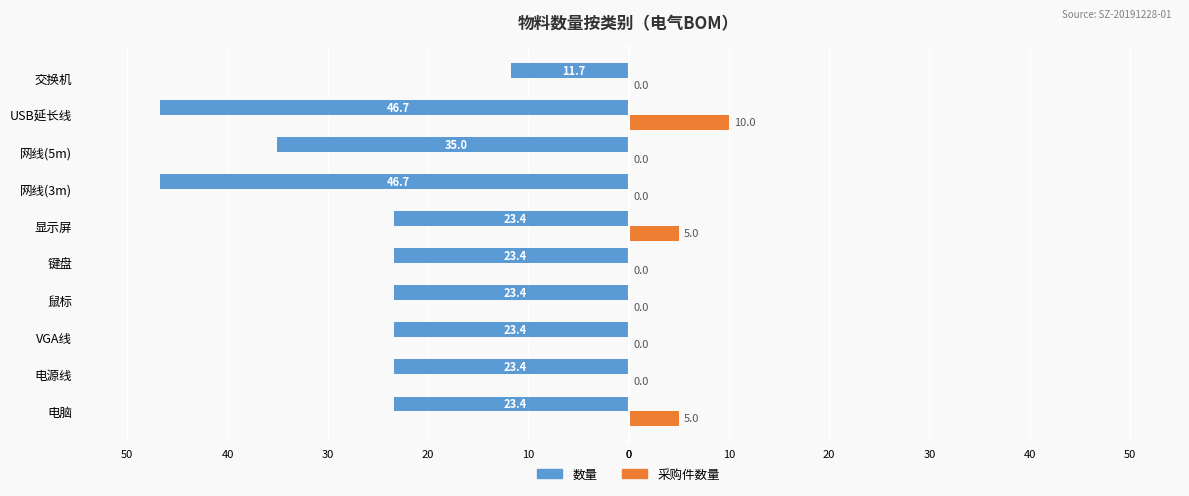

What are all the series names shown in the legend?

数量, 采购件数量